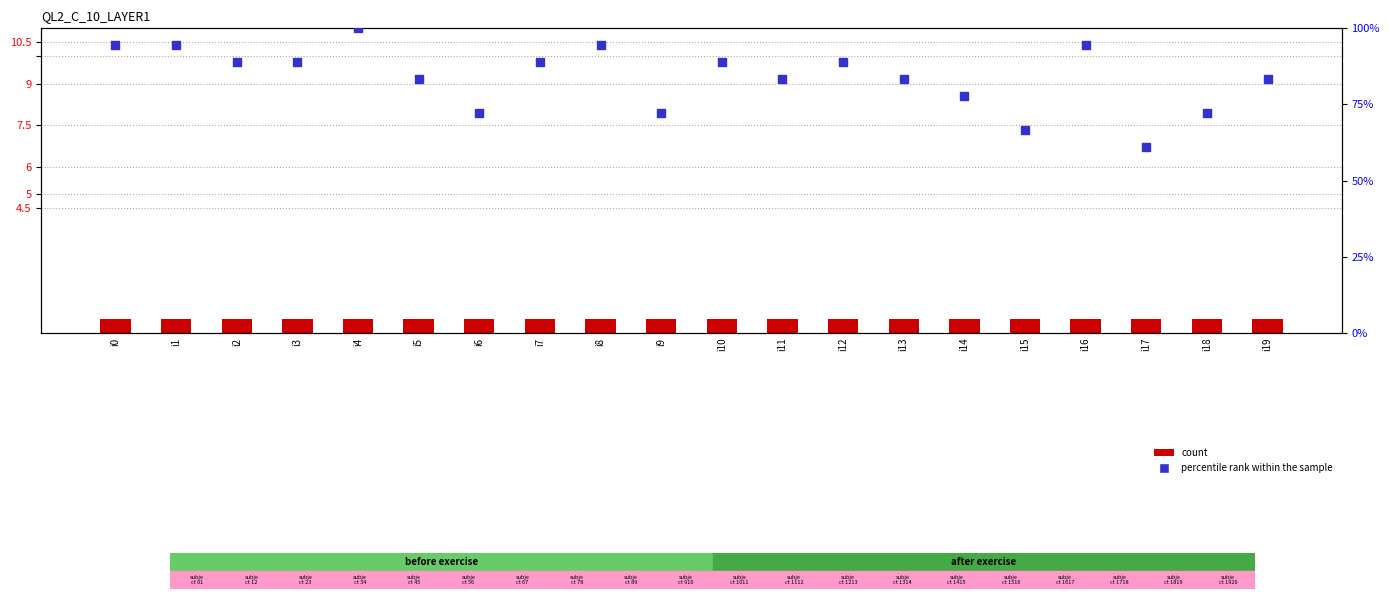

At how many categories does at least one series exceed 22?

20